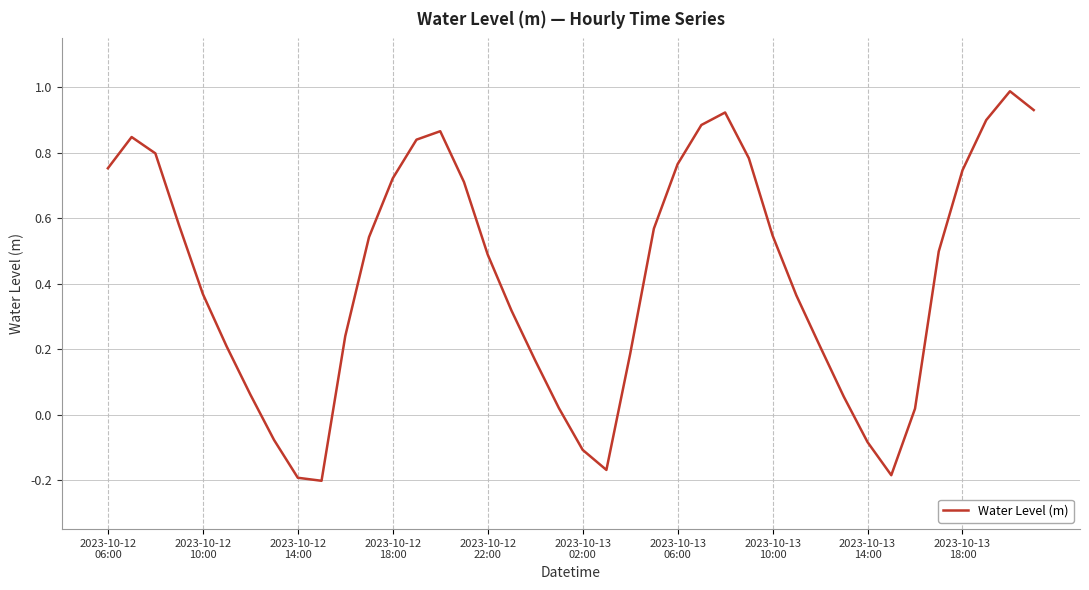

What is the maximum value shown in the chart?

1.0